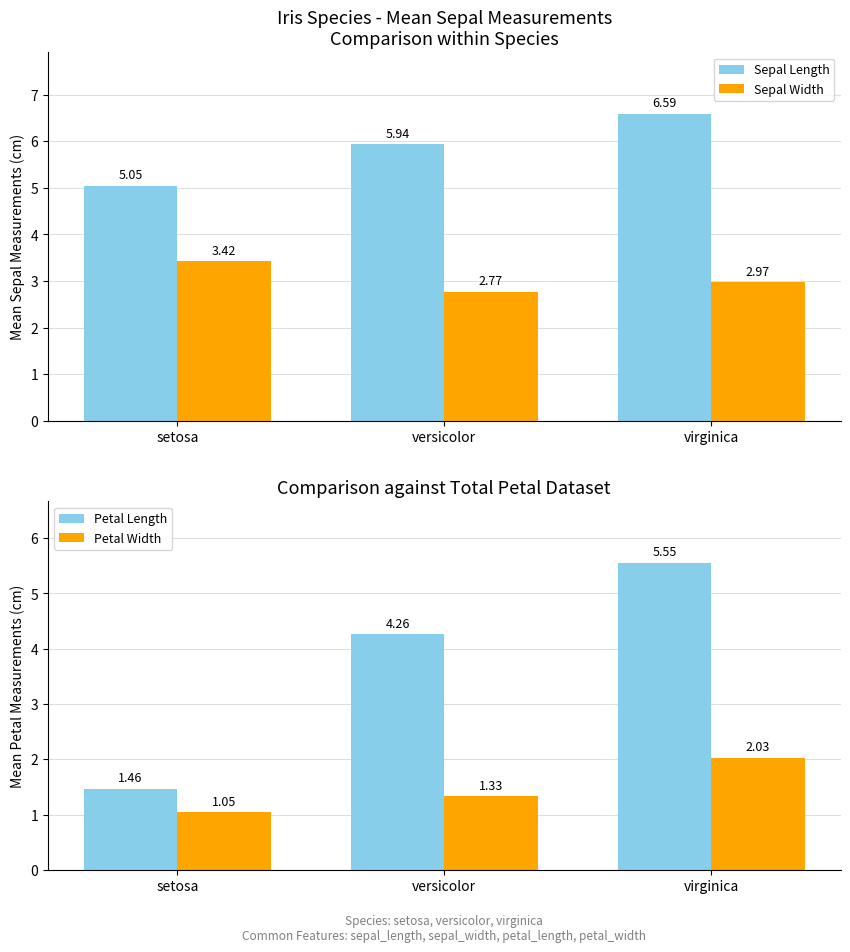

Rank the series at setosa from highest to lowest value.

Sepal Length, Sepal Width, Petal Length, Petal Width